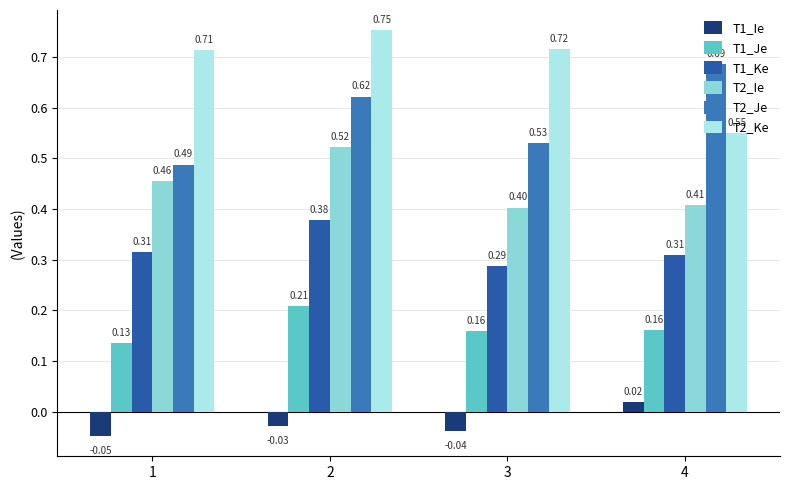

What is the value of the T1_Je bar at the 4th from the left?

0.2